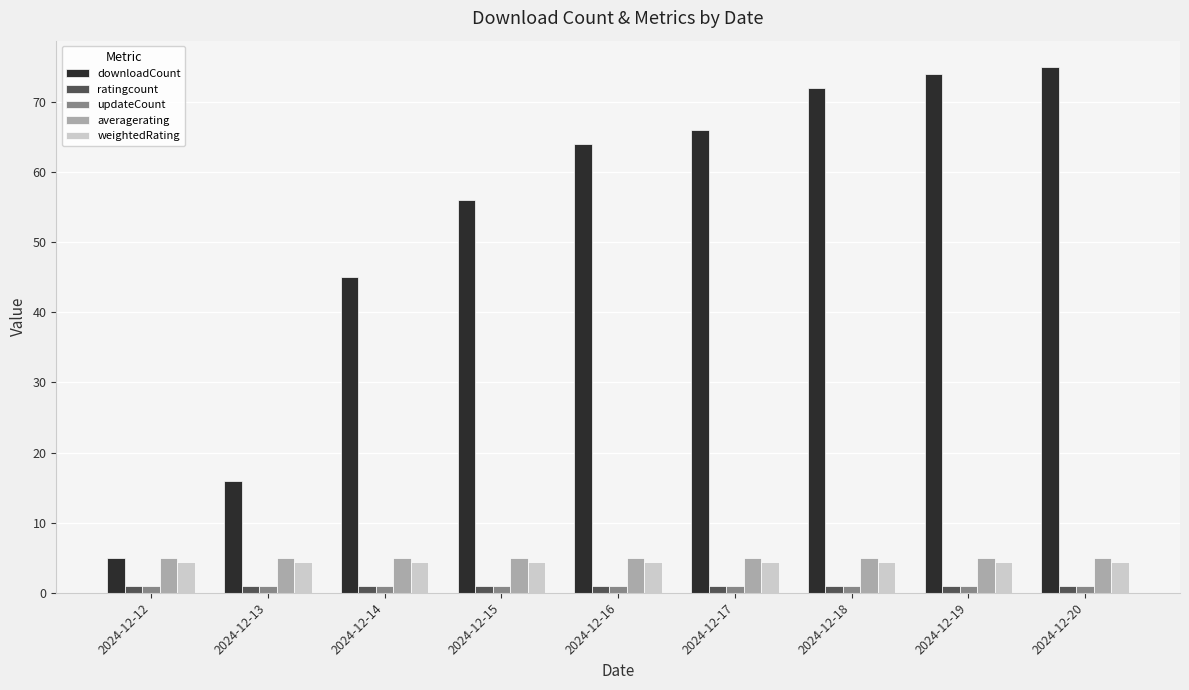

What is the value of the weightedRating bar at the 8th from the left?

4.4